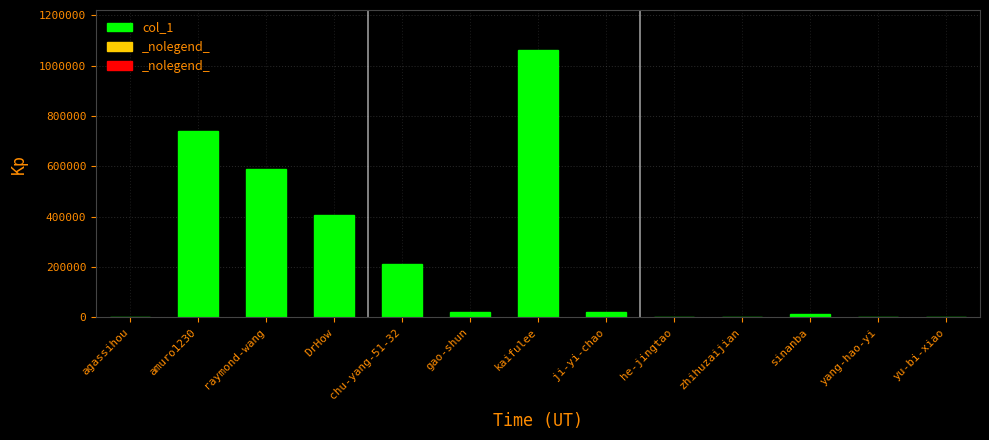

Which category has the highest value across all series?

kaifulee